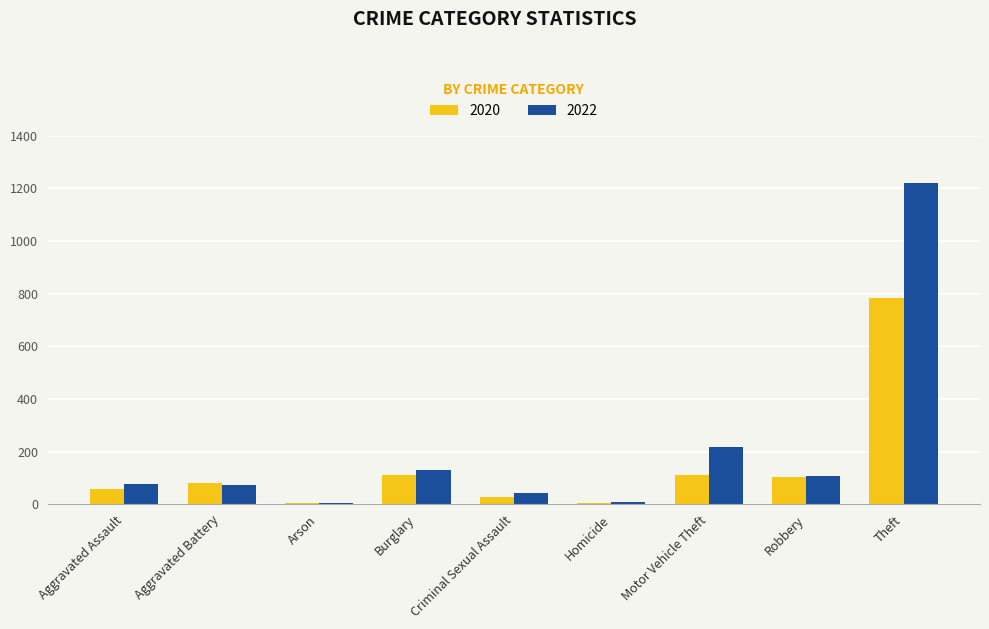

Count the number of data series in this chart.

2